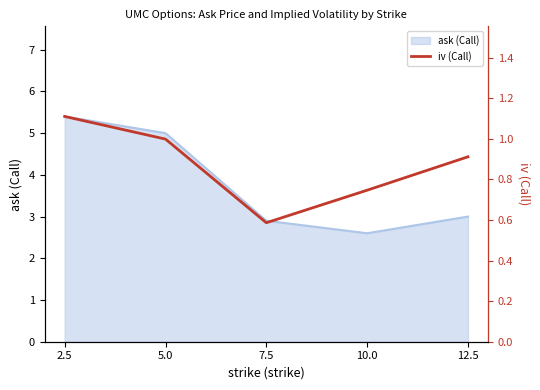

How many points are lower than both their immediate neighbors (excluding endpoints)?

1